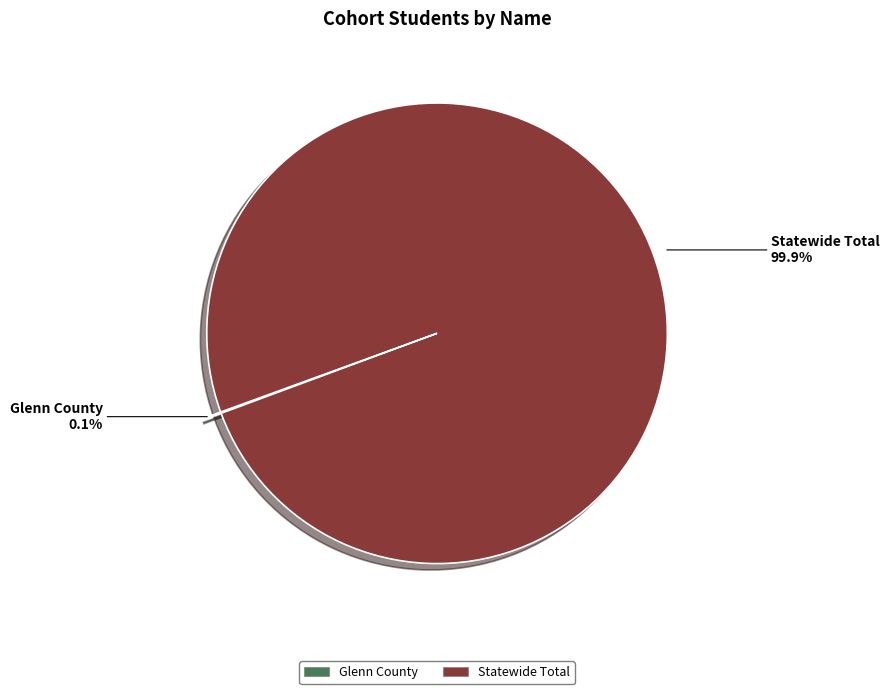

Is there any slice that represents more than half of the pie?

Yes